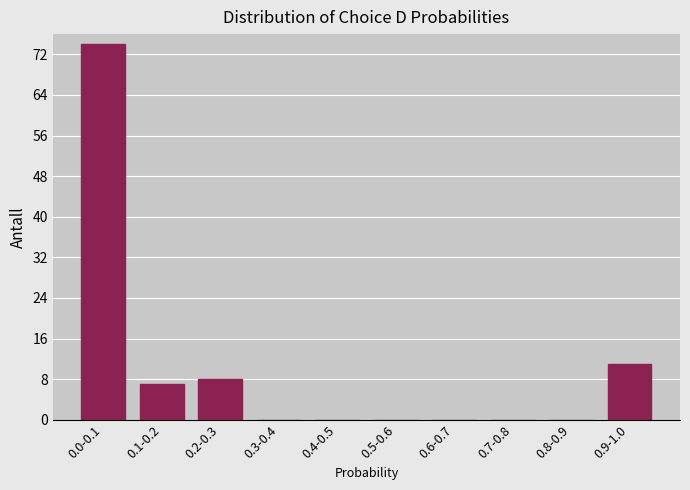

Reading left to right, extract all data points from this chart.

0.0-0.1=74	0.1-0.2=7	0.2-0.3=8	0.3-0.4=0	0.4-0.5=0	0.5-0.6=0	0.6-0.7=0	0.7-0.8=0	0.8-0.9=0	0.9-1.0=11